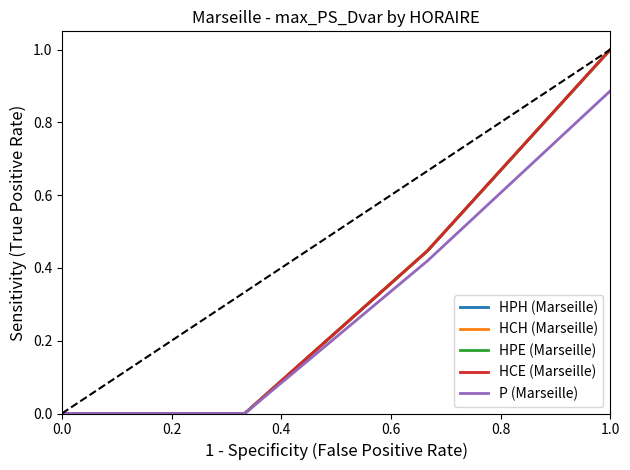

How many lines are shown in the chart?

5